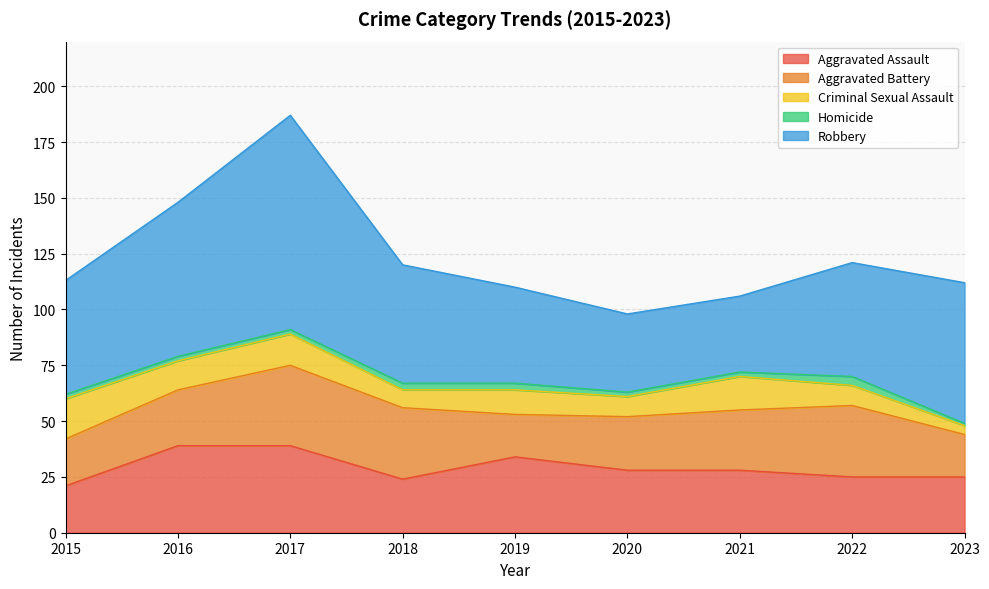

Rank the categories by Criminal Sexual Assault value from lowest to highest.

2023, 2018, 2020, 2022, 2019, 2016, 2017, 2021, 2015